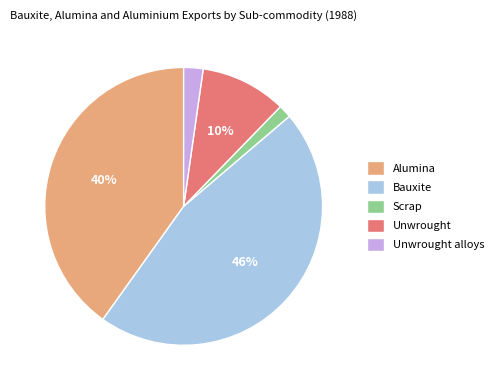

Between Scrap and Bauxite, which is larger?

Bauxite